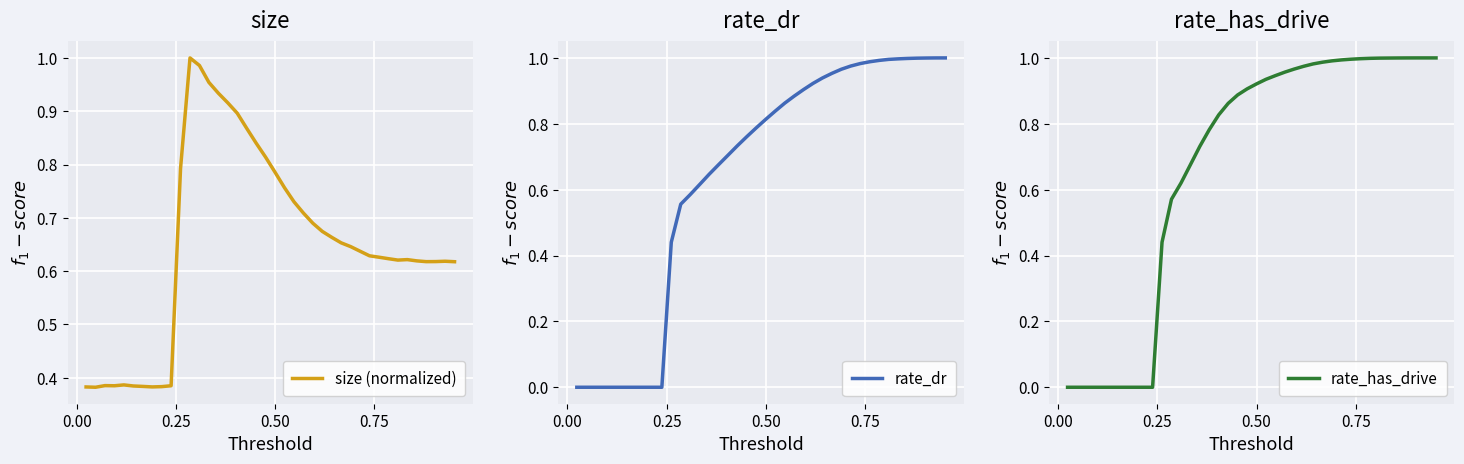

At 0.25, list the series in order from largest to smallest.

size (normalized), rate_dr, rate_has_drive